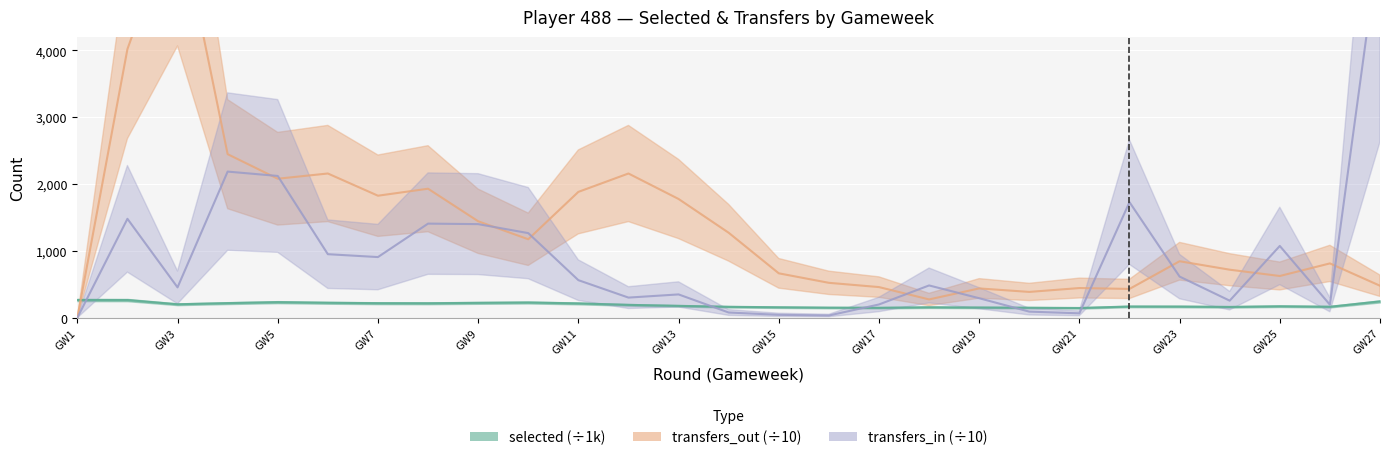

How many data points in transfers_out are above 846?

14